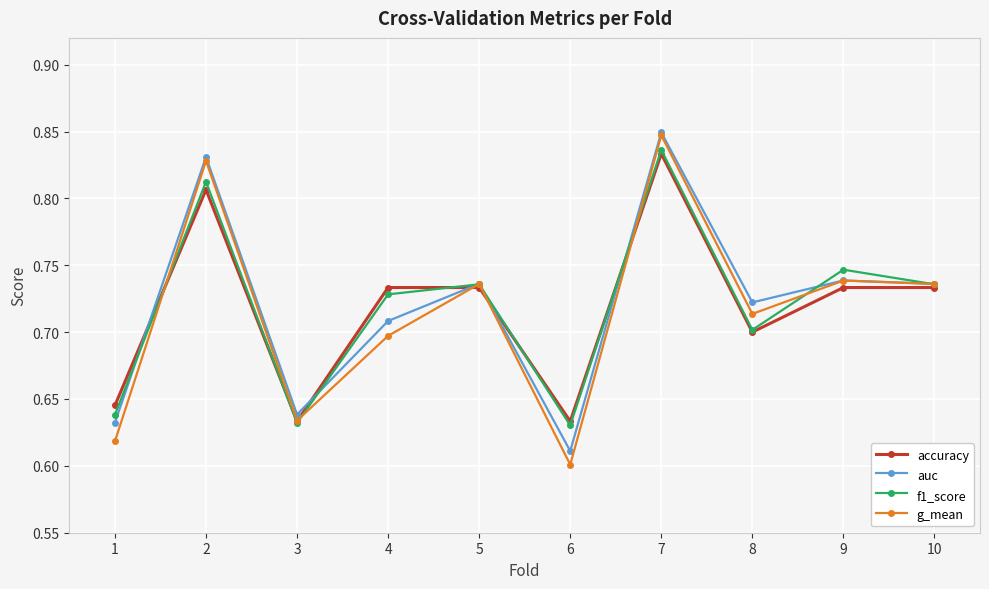

Which category has the lowest value across all series?

6